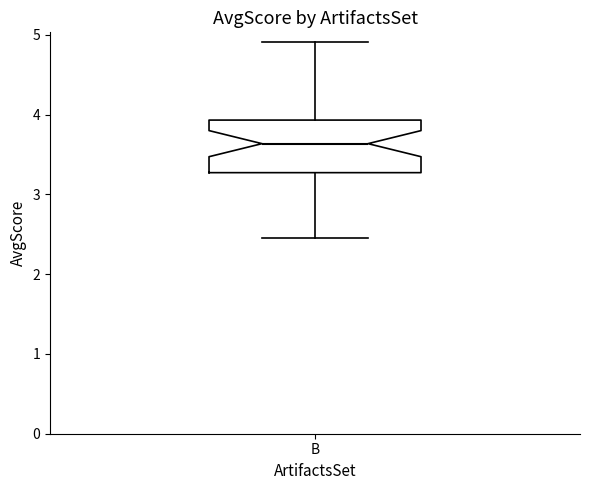

Transcribe this box plot: give where the median line is, the range the box spans, and where the two whiskers end, as read against the y-axis. The values are not printed on the chart, so give them approximately, as read against the axis.

median 3.6, box 3.3 to 3.9, whiskers 2.5 to 4.9